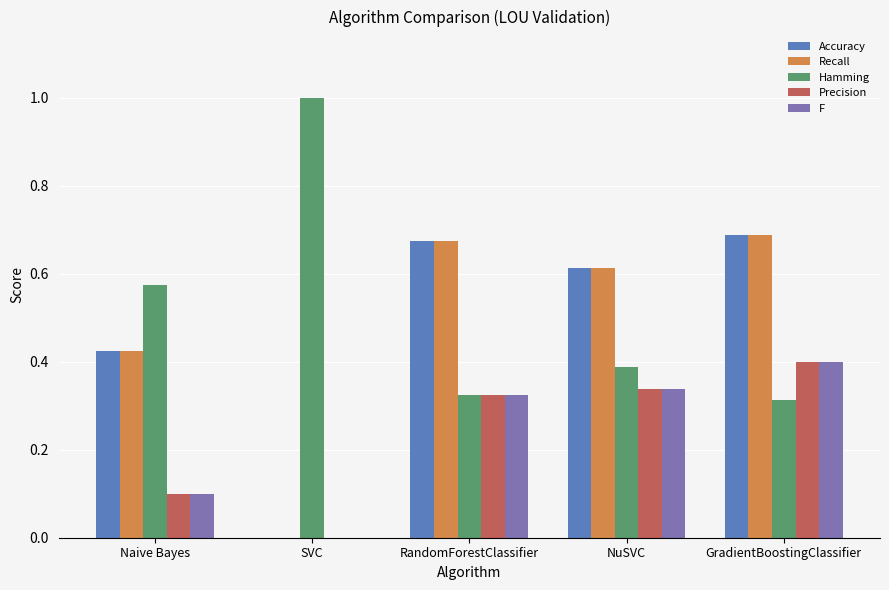

What is the sum of all Precision values?

1.2